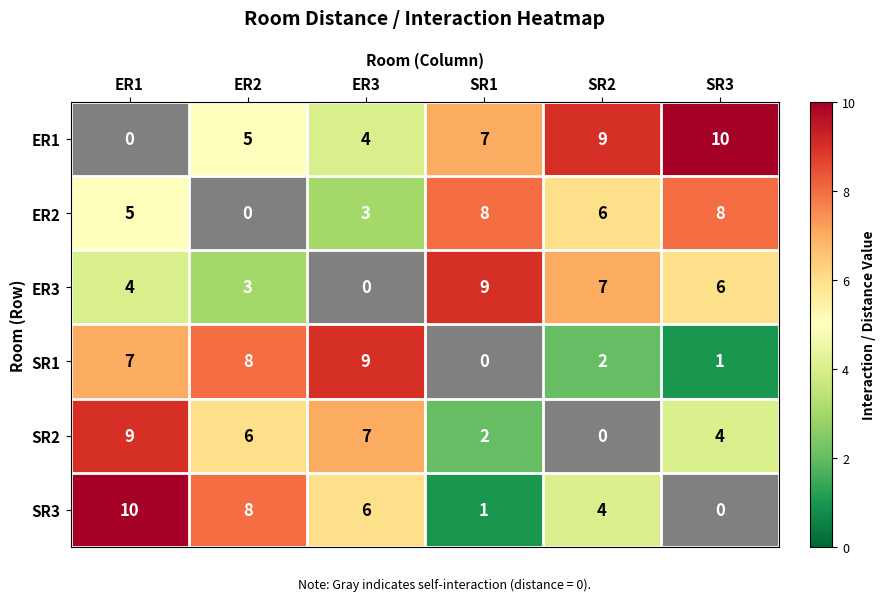

What is the highest value of the ER2 series?

8